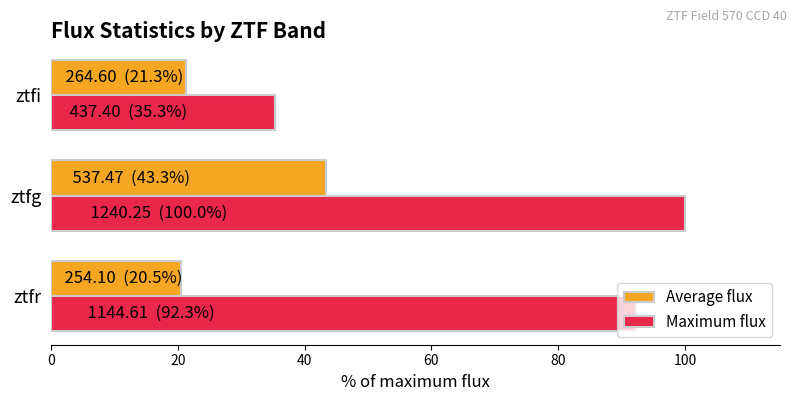

How many distinct data groups are displayed?

2